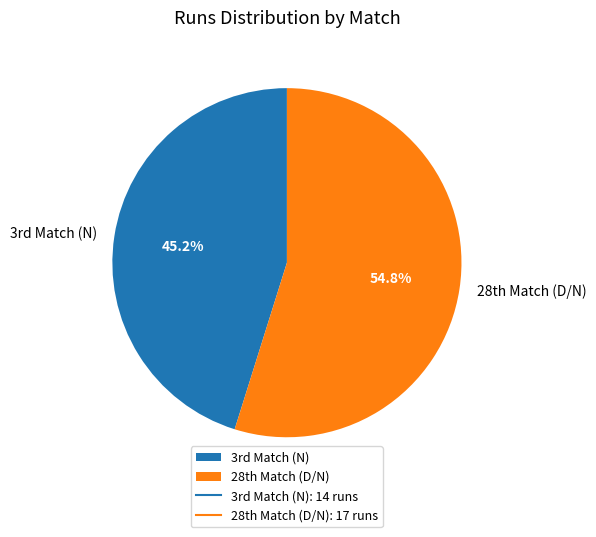

Which category has the smallest portion of the pie?

3rd Match (N)